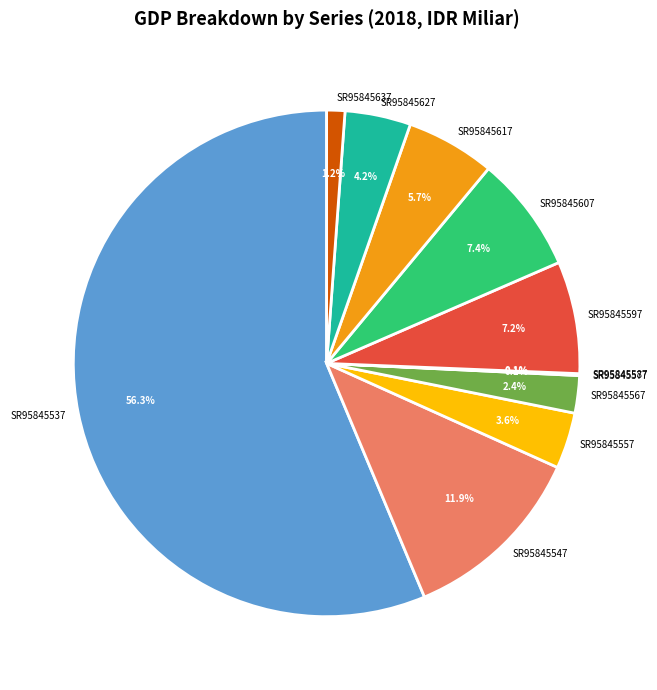

What percentage is NOT represented by SR95845567?

97.6%